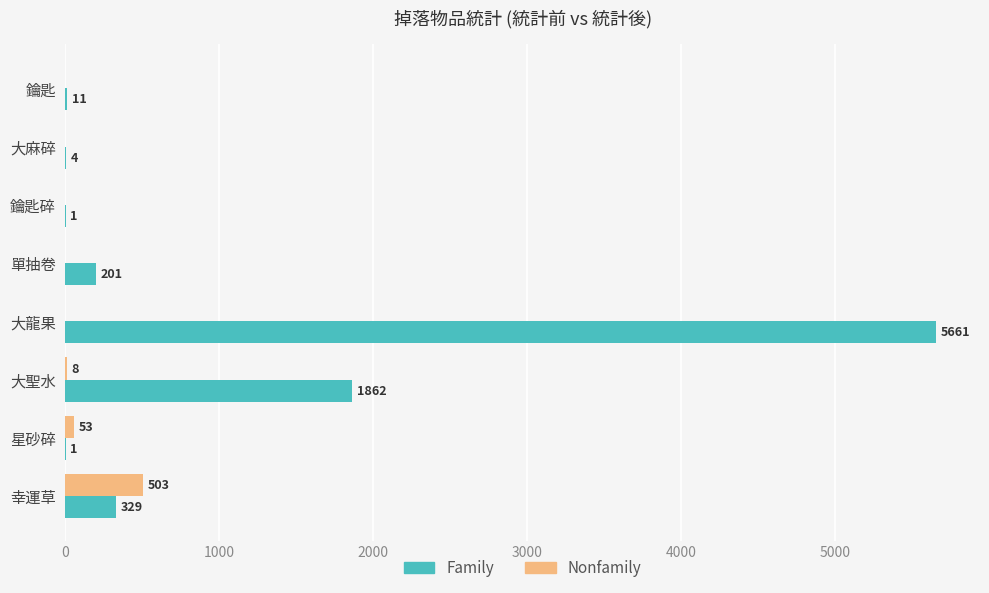

Where is Family nearest to the value 2831?

大聖水